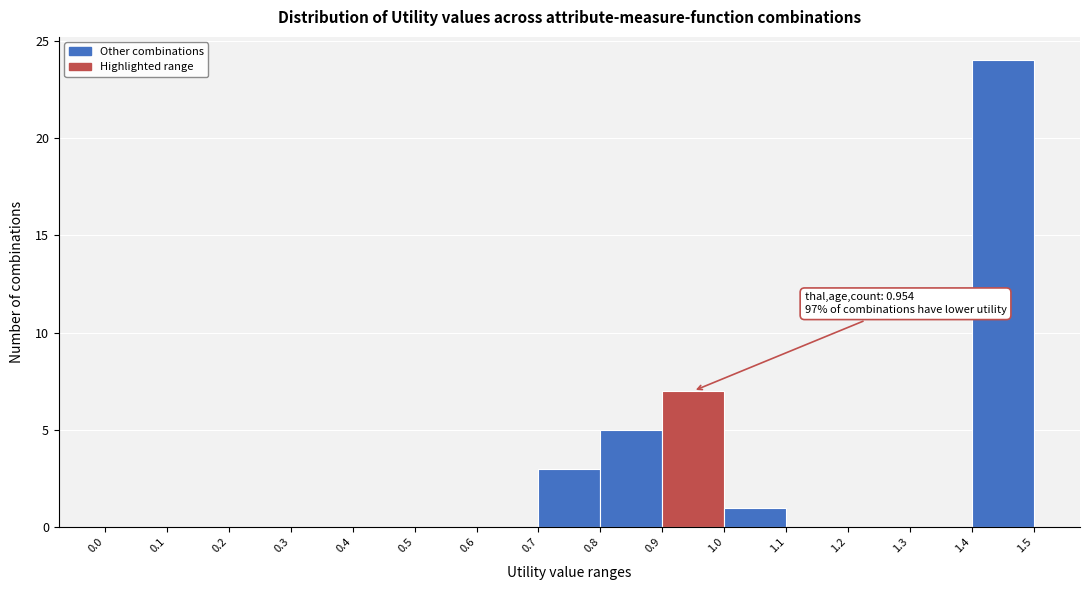

Which range on the x-axis has the tallest bar?

1.4 to 1.5